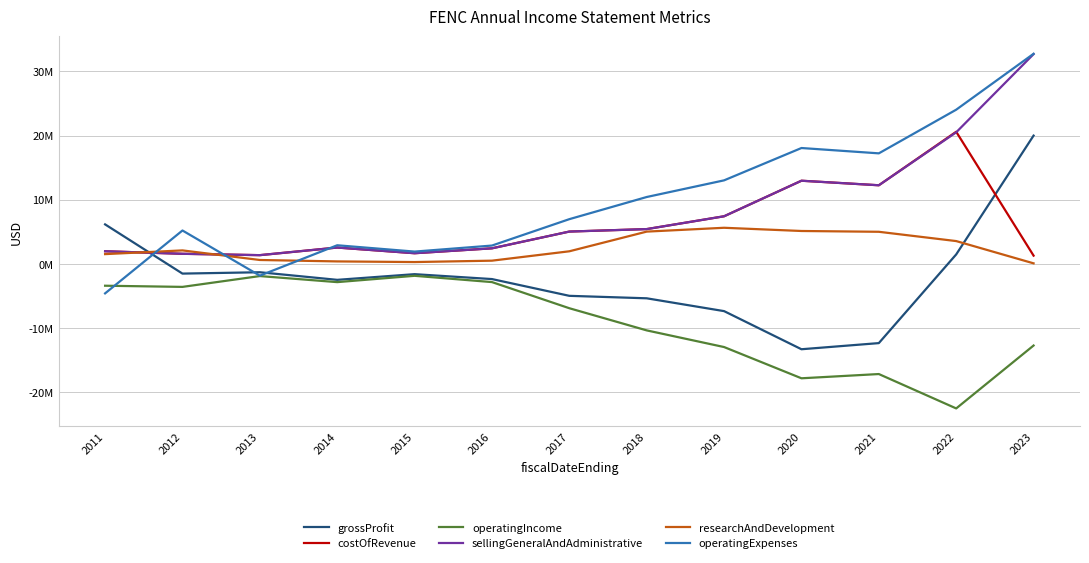

Does the chart display data point markers on the line(s)?

No